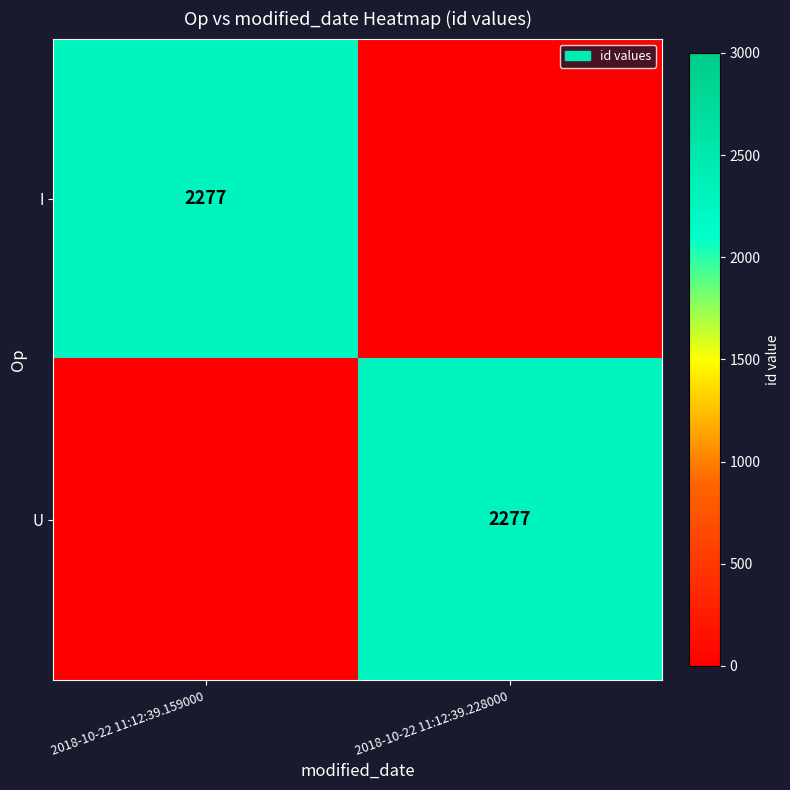

The value of I at 2018-10-22 11:12:39.228000 is 0. True or false?

True